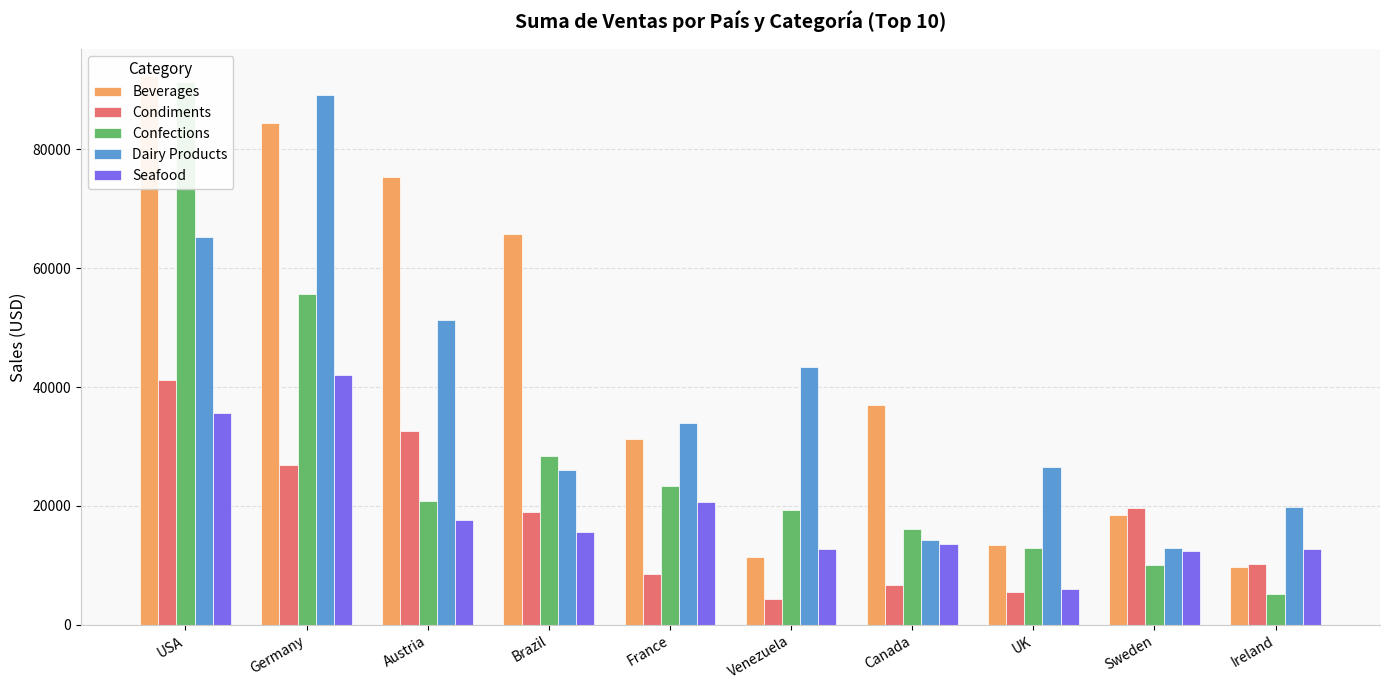

Where does the Beverages series first go above 36936?

USA